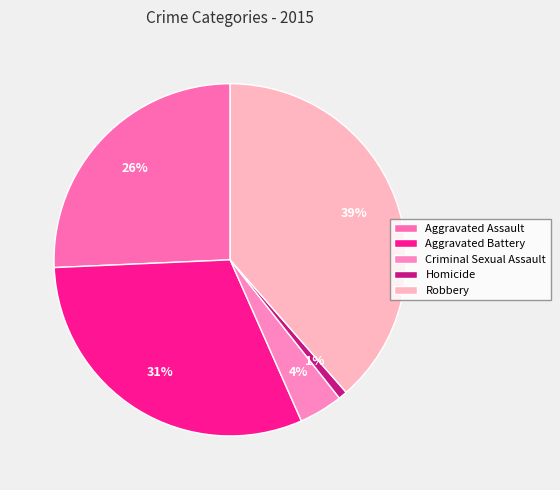

What is the total percentage of Homicide and Robbery?

39.4%